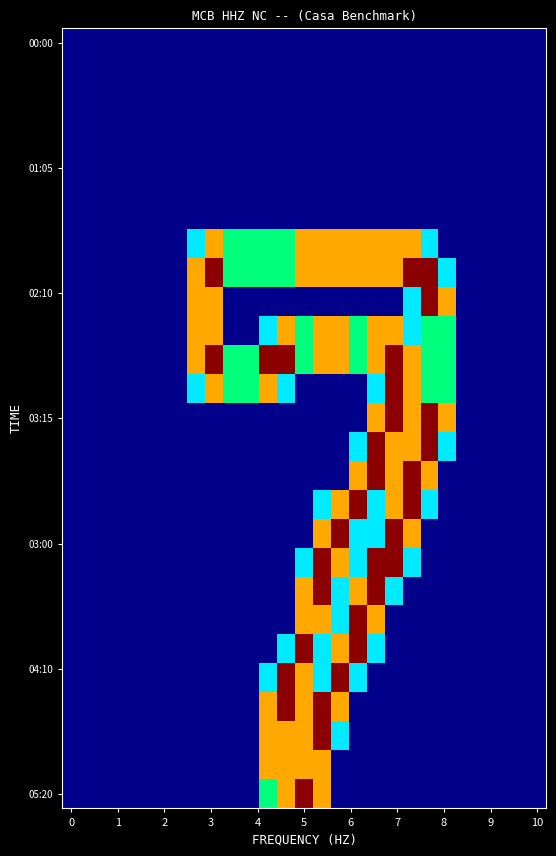

Reading left to right, list all the values displayed in this chart.

row_0: 0.0	0.0	0.0	0.0	0.0	0.0	0.0	0.0	0.0	0.0	0.0	0.0	0.0	0.0	0.0	0.0	0.0	0.0	0.0	0.0	0.0	0.0	0.0	0.0	0.0	0.0	0.0
row_1: 0.0	0.0	0.0	0.0	0.0	0.0	0.0	0.0	0.0	0.0	0.0	0.0	0.0	0.0	0.0	0.0	0.0	0.0	0.0	0.0	0.0	0.0	0.0	0.0	0.0	0.0	0.0
row_2: 0.0	0.0	0.0	0.0	0.0	0.0	0.0	0.0	0.0	0.0	0.0	0.0	0.0	0.0	0.0	0.0	0.0	0.0	0.0	0.0	0.0	0.0	0.0	0.0	0.0	0.0	0.0
row_3: 0.0	0.0	0.0	0.0	0.0	0.0	0.0	0.0	0.0	0.0	0.0	0.0	0.0	0.0	0.0	0.0	0.0	0.0	0.0	0.0	0.0	0.0	0.0	0.0	0.0	0.0	0.0
row_4: 0.0	0.0	0.0	0.0	0.0	0.0	0.0	0.0	0.0	0.0	0.0	0.0	0.0	0.0	0.0	0.0	0.0	0.0	0.0	0.0	0.0	0.0	0.0	0.0	0.0	0.0	0.0
row_5: 0.0	0.0	0.0	0.0	0.0	0.0	0.0	0.0	0.0	0.0	0.0	0.0	0.0	0.0	0.0	0.0	0.0	0.0	0.0	0.0	0.0	0.0	0.0	0.0	0.0	0.0	0.0
row_6: 0.0	0.0	0.0	0.0	0.0	0.0	0.0	0.0	0.0	0.0	0.0	0.0	0.0	0.0	0.0	0.0	0.0	0.0	0.0	0.0	0.0	0.0	0.0	0.0	0.0	0.0	0.0
row_7: 0.0	0.0	0.0	0.0	0.0	0.0	0.0	0.8	1.5	1.0	1.0	1.0	1.0	1.5	1.5	1.5	1.5	1.5	1.5	1.5	0.8	0.0	0.0	0.0	0.0	0.0	0.0
row_8: 0.0	0.0	0.0	0.0	0.0	0.0	0.0	1.5	2.0	1.0	1.0	1.0	1.0	1.5	1.5	1.5	1.5	1.5	1.5	2.0	2.0	0.8	0.0	0.0	0.0	0.0	0.0
row_9: 0.0	0.0	0.0	0.0	0.0	0.0	0.0	1.5	1.5	0.0	0.0	0.0	0.0	0.0	0.0	0.0	0.0	0.0	0.0	0.8	2.0	1.5	0.0	0.0	0.0	0.0	0.0
row_10: 0.0	0.0	0.0	0.0	0.0	0.0	0.0	1.5	1.5	0.0	0.0	0.8	1.5	1.0	1.5	1.5	1.0	1.5	1.5	0.8	1.0	1.0	0.0	0.0	0.0	0.0	0.0
row_11: 0.0	0.0	0.0	0.0	0.0	0.0	0.0	1.5	2.0	1.0	1.0	2.0	2.0	1.0	1.5	1.5	1.0	1.5	2.0	1.5	1.0	1.0	0.0	0.0	0.0	0.0	0.0
row_12: 0.0	0.0	0.0	0.0	0.0	0.0	0.0	0.8	1.5	1.0	1.0	1.5	0.8	0.0	0.0	0.0	0.0	0.8	2.0	1.5	1.0	1.0	0.0	0.0	0.0	0.0	0.0
row_13: 0.0	0.0	0.0	0.0	0.0	0.0	0.0	0.0	0.0	0.0	0.0	0.0	0.0	0.0	0.0	0.0	0.0	1.5	2.0	1.5	2.0	1.5	0.0	0.0	0.0	0.0	0.0
row_14: 0.0	0.0	0.0	0.0	0.0	0.0	0.0	0.0	0.0	0.0	0.0	0.0	0.0	0.0	0.0	0.0	0.8	2.0	1.5	1.5	2.0	0.8	0.0	0.0	0.0	0.0	0.0
row_15: 0.0	0.0	0.0	0.0	0.0	0.0	0.0	0.0	0.0	0.0	0.0	0.0	0.0	0.0	0.0	0.0	1.5	2.0	1.5	2.0	1.5	0.0	0.0	0.0	0.0	0.0	0.0
row_16: 0.0	0.0	0.0	0.0	0.0	0.0	0.0	0.0	0.0	0.0	0.0	0.0	0.0	0.0	0.8	1.5	2.0	0.8	1.5	2.0	0.8	0.0	0.0	0.0	0.0	0.0	0.0
row_17: 0.0	0.0	0.0	0.0	0.0	0.0	0.0	0.0	0.0	0.0	0.0	0.0	0.0	0.0	1.5	2.0	0.8	0.8	2.0	1.5	0.0	0.0	0.0	0.0	0.0	0.0	0.0
row_18: 0.0	0.0	0.0	0.0	0.0	0.0	0.0	0.0	0.0	0.0	0.0	0.0	0.0	0.8	2.0	1.5	0.8	2.0	2.0	0.8	0.0	0.0	0.0	0.0	0.0	0.0	0.0
row_19: 0.0	0.0	0.0	0.0	0.0	0.0	0.0	0.0	0.0	0.0	0.0	0.0	0.0	1.5	2.0	0.8	1.5	2.0	0.8	0.0	0.0	0.0	0.0	0.0	0.0	0.0	0.0
row_20: 0.0	0.0	0.0	0.0	0.0	0.0	0.0	0.0	0.0	0.0	0.0	0.0	0.0	1.5	1.5	0.8	2.0	1.5	0.0	0.0	0.0	0.0	0.0	0.0	0.0	0.0	0.0
row_21: 0.0	0.0	0.0	0.0	0.0	0.0	0.0	0.0	0.0	0.0	0.0	0.0	0.8	2.0	0.8	1.5	2.0	0.8	0.0	0.0	0.0	0.0	0.0	0.0	0.0	0.0	0.0
row_22: 0.0	0.0	0.0	0.0	0.0	0.0	0.0	0.0	0.0	0.0	0.0	0.8	2.0	1.5	0.8	2.0	0.8	0.0	0.0	0.0	0.0	0.0	0.0	0.0	0.0	0.0	0.0
row_23: 0.0	0.0	0.0	0.0	0.0	0.0	0.0	0.0	0.0	0.0	0.0	1.5	2.0	1.5	2.0	1.5	0.0	0.0	0.0	0.0	0.0	0.0	0.0	0.0	0.0	0.0	0.0
row_24: 0.0	0.0	0.0	0.0	0.0	0.0	0.0	0.0	0.0	0.0	0.0	1.5	1.5	1.5	2.0	0.8	0.0	0.0	0.0	0.0	0.0	0.0	0.0	0.0	0.0	0.0	0.0
row_25: 0.0	0.0	0.0	0.0	0.0	0.0	0.0	0.0	0.0	0.0	0.0	1.5	1.5	1.5	1.5	0.0	0.0	0.0	0.0	0.0	0.0	0.0	0.0	0.0	0.0	0.0	0.0
row_26: 0.0	0.0	0.0	0.0	0.0	0.0	0.0	0.0	0.0	0.0	0.0	1.0	1.5	2.0	1.5	0.0	0.0	0.0	0.0	0.0	0.0	0.0	0.0	0.0	0.0	0.0	0.0